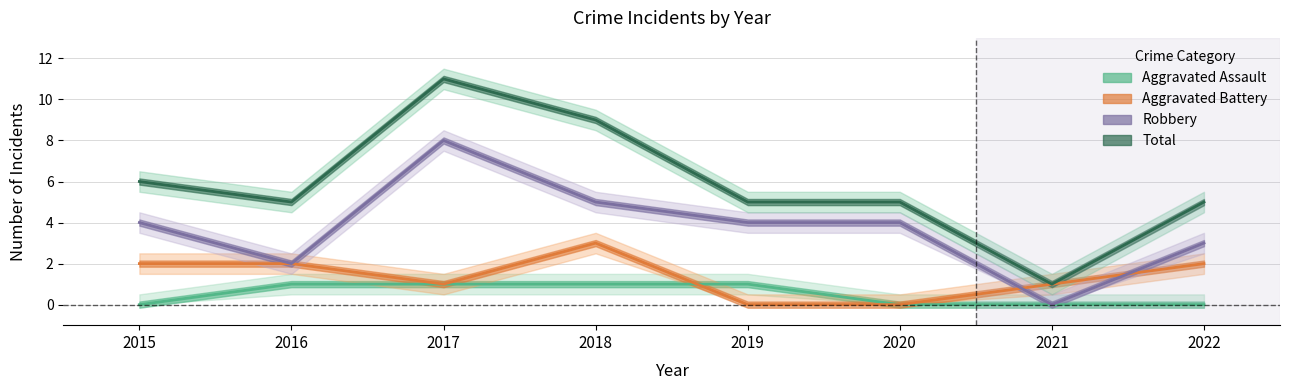

What are all the series names shown in the legend?

Aggravated Assault, Aggravated Battery, Robbery, Total